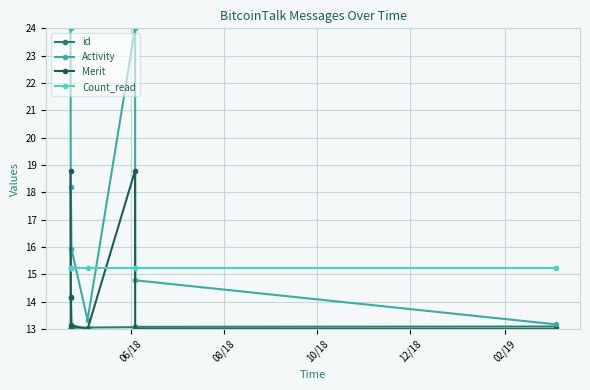

At how many categories does at least one series exceed 18?

3